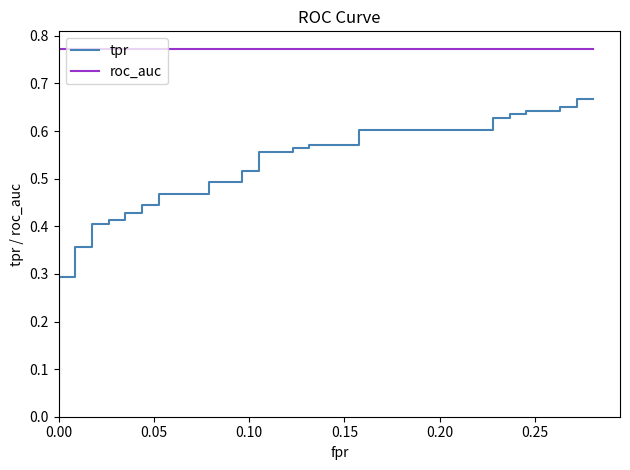

What is the highest value of the roc_auc series?

0.8